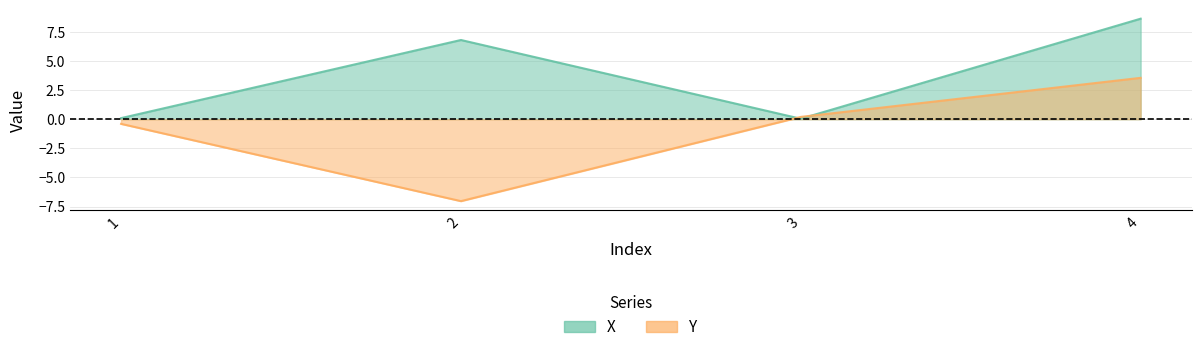

Reading right to left, transcribe all the data shown in this chart.

X: 8.6	0.0	6.8	0.1
Y: 3.6	0.2	-7.0	-0.4